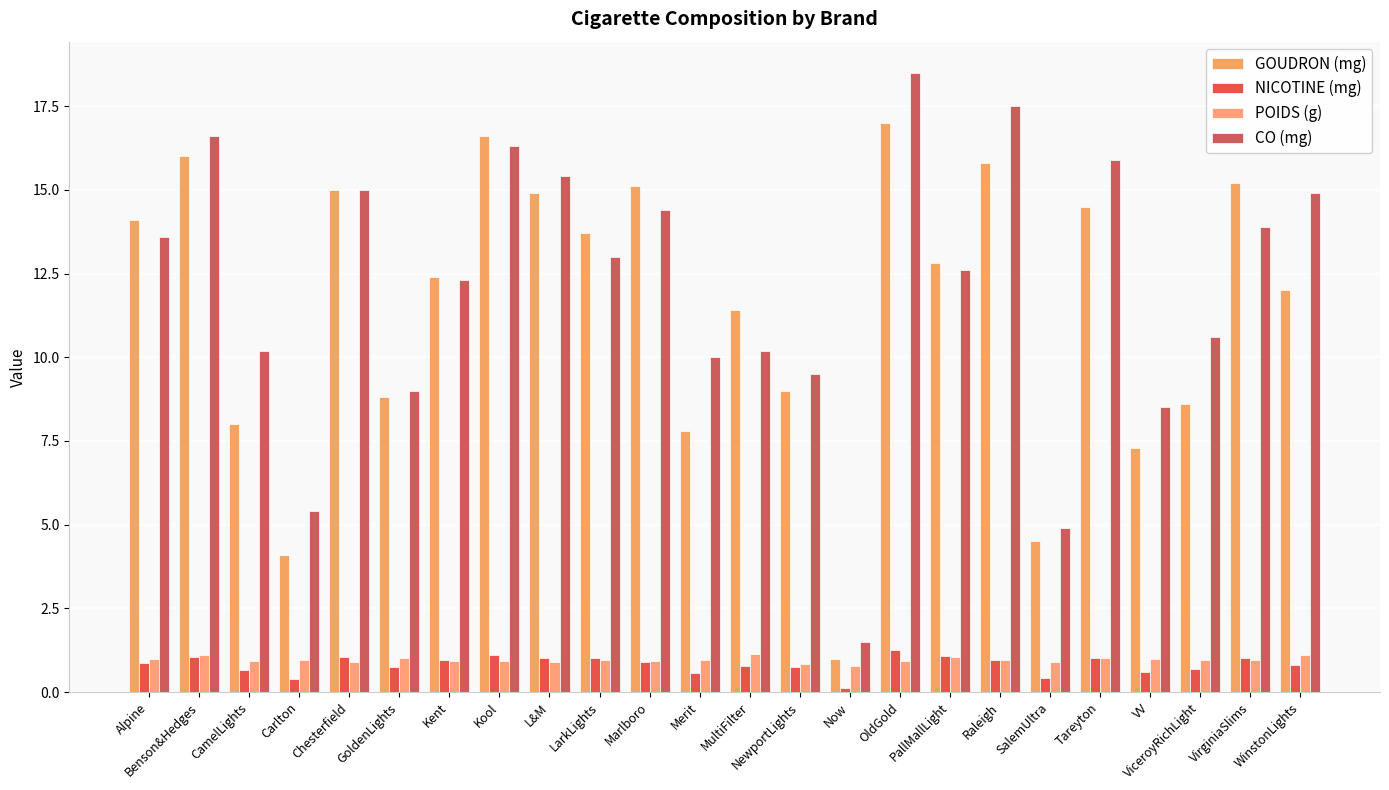

How many categories are shown in the chart?

24